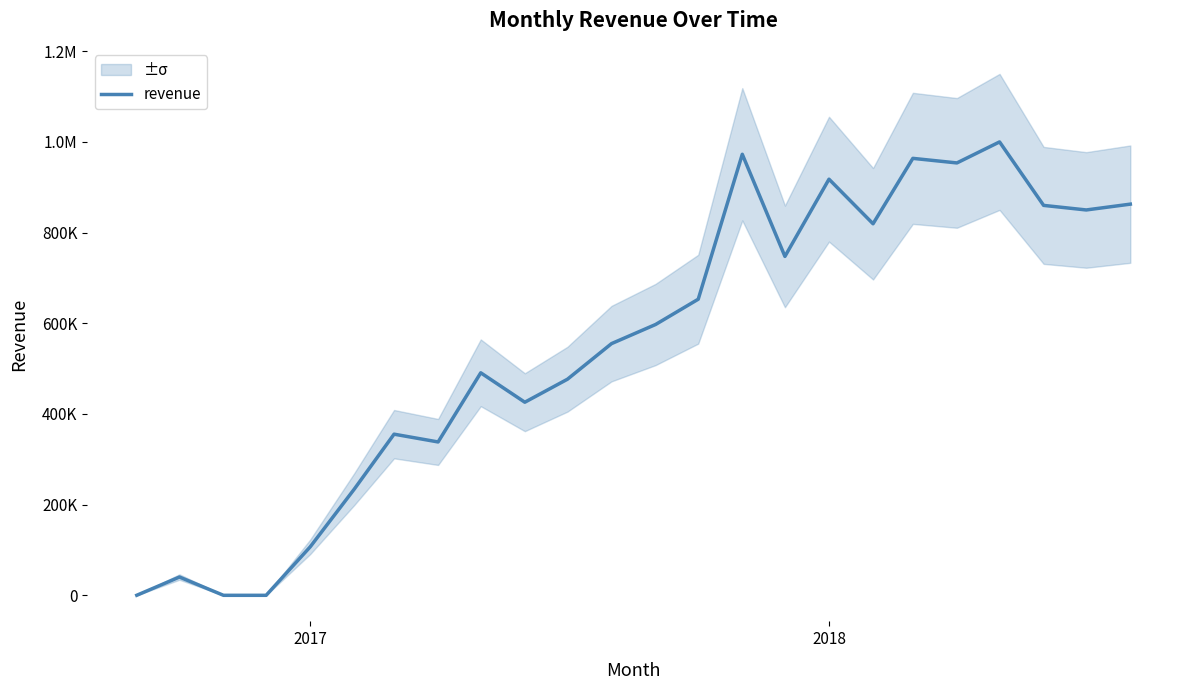

What is the difference between the maximum and minimum values?

999867.3